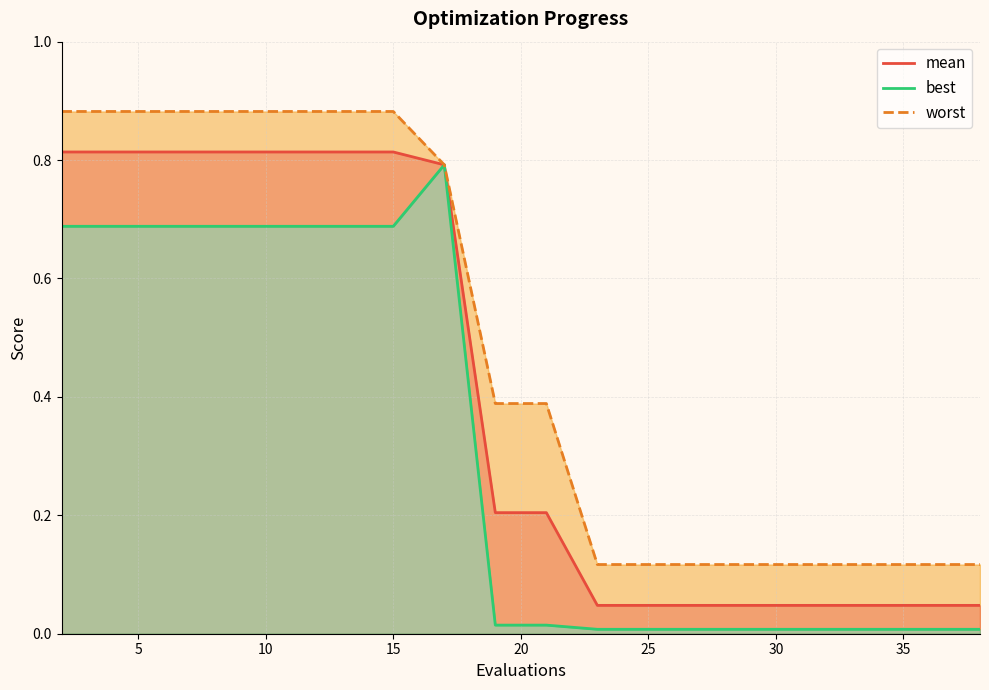

Reading left to right, extract all data points from this chart.

mean: 0.8	0.8	0.8	0.8	0.8	0.8	0.8	0.8	0.8	0.2	0.2	0.0	0.0	0.0	0.0	0.0	0.0	0.0	0.0	0.0
best: 0.7	0.7	0.7	0.7	0.7	0.7	0.7	0.7	0.8	0.0	0.0	0.0	0.0	0.0	0.0	0.0	0.0	0.0	0.0	0.0
worst: 0.9	0.9	0.9	0.9	0.9	0.9	0.9	0.9	0.8	0.4	0.4	0.1	0.1	0.1	0.1	0.1	0.1	0.1	0.1	0.1